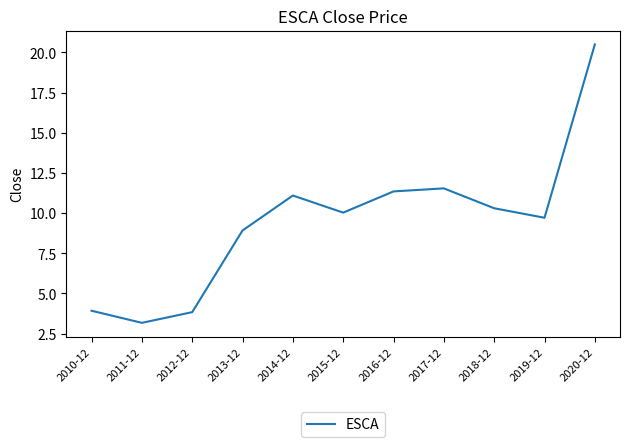

What is the difference between the maximum and minimum values?

17.3